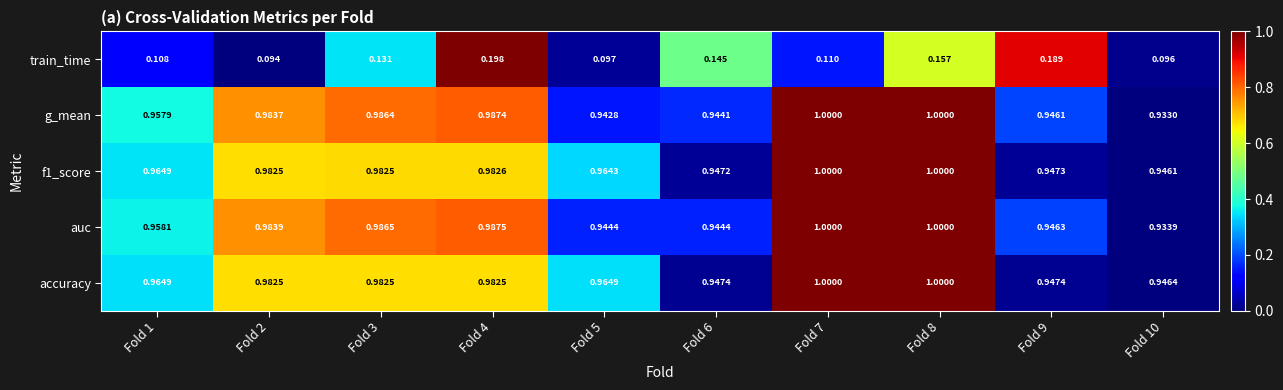

Which series has the largest range (max minus min)?

train_time